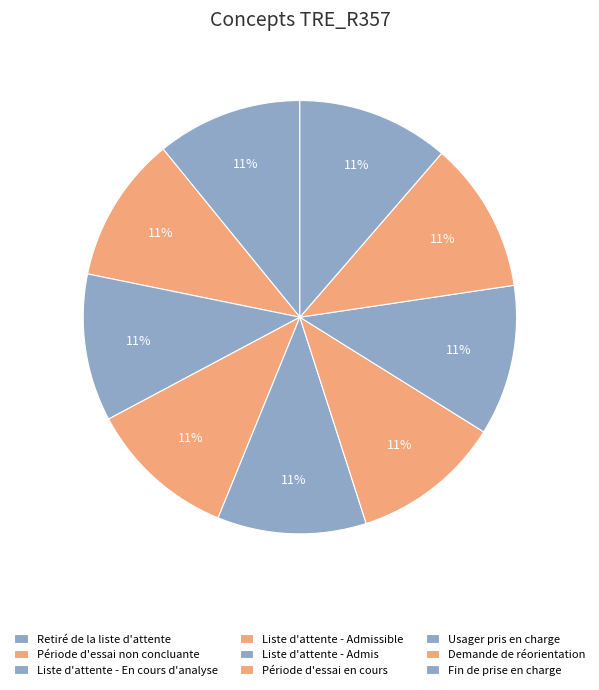

Count the number of slices in the pie.

9